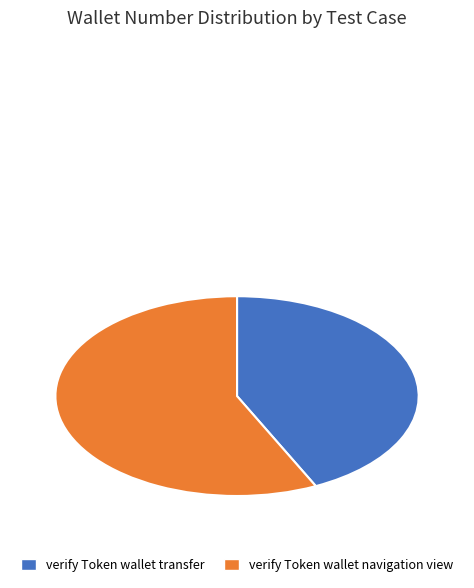

Is there any slice that represents more than half of the pie?

Yes